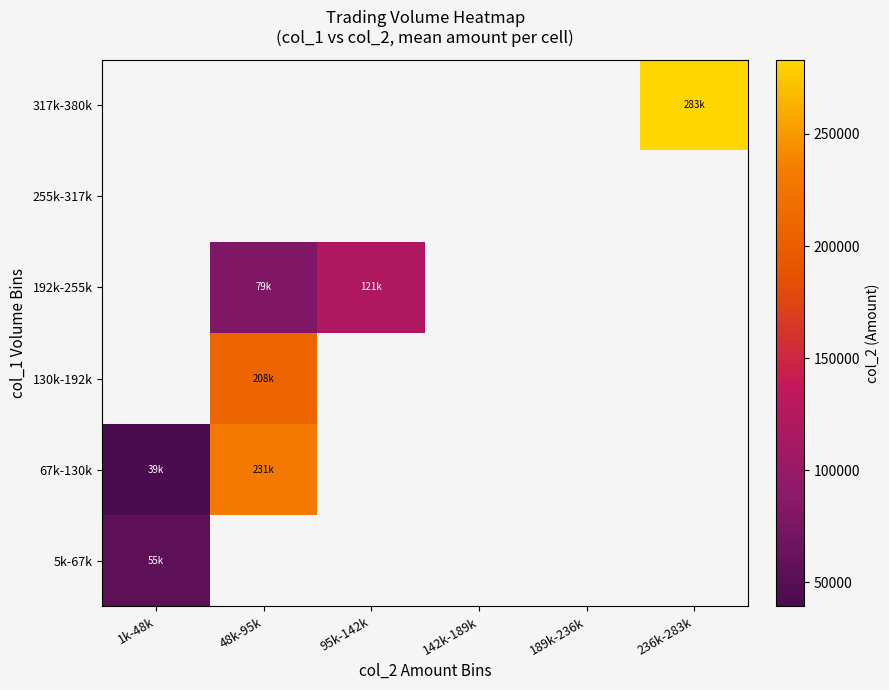

At which label does 317k-380k reach its minimum?

1k-48k